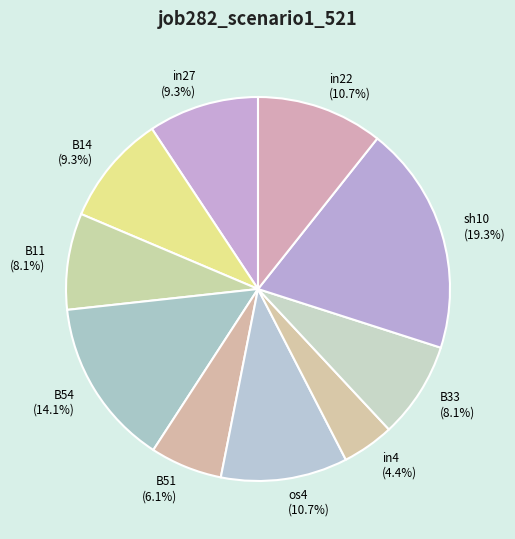

Combined, what portion of the pie is B14 and B33?

17.4%